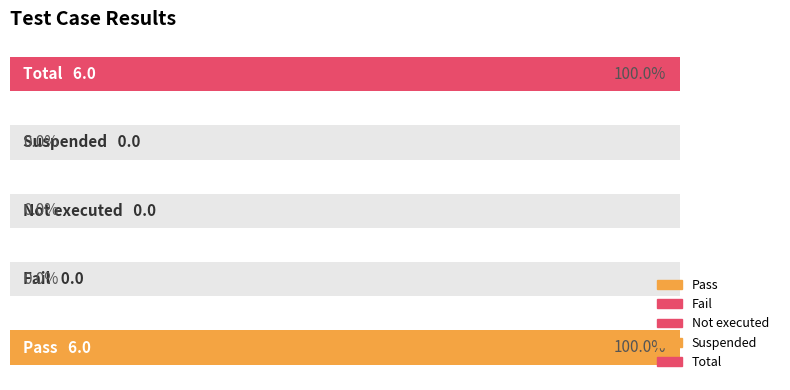

What is the difference between the maximum and minimum values?

6